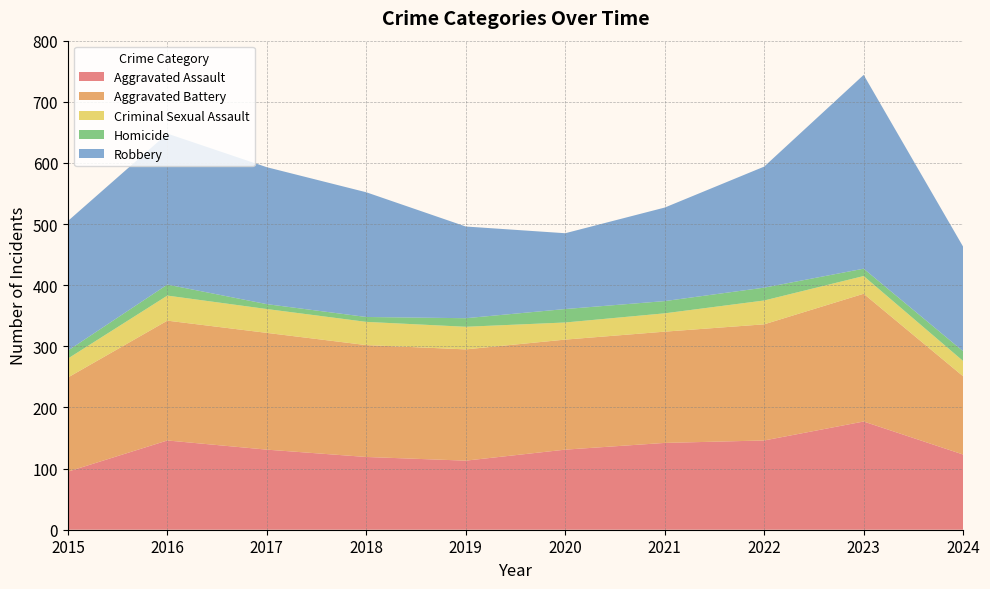

Reading left to right, extract all data points from this chart.

Aggravated Assault: 95	146	131	119	113	131	142	146	177	123
Aggravated Battery: 154	196	191	183	182	180	182	190	209	128
Criminal Sexual Assault: 31	41	39	38	37	28	30	39	29	25
Homicide: 13	18	8	8	14	22	20	21	12	16
Robbery: 212	247	224	204	150	124	153	198	317	171